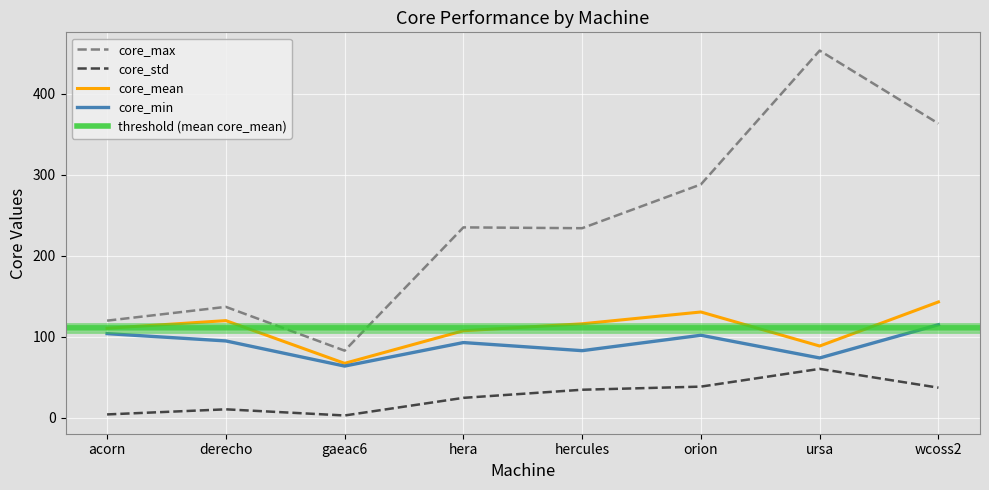

How many interior local valleys does the core_min series have?

3